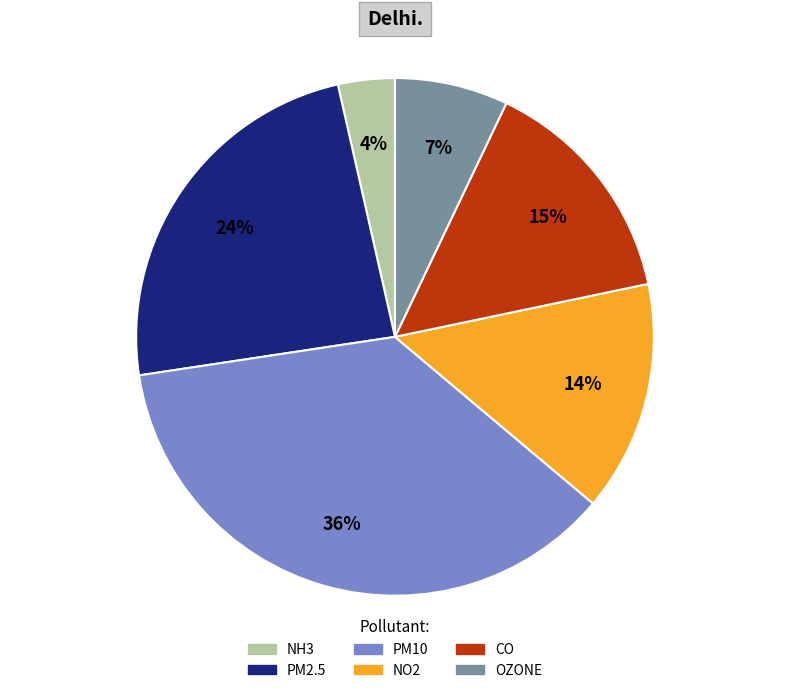

Is there any slice that represents more than half of the pie?

No